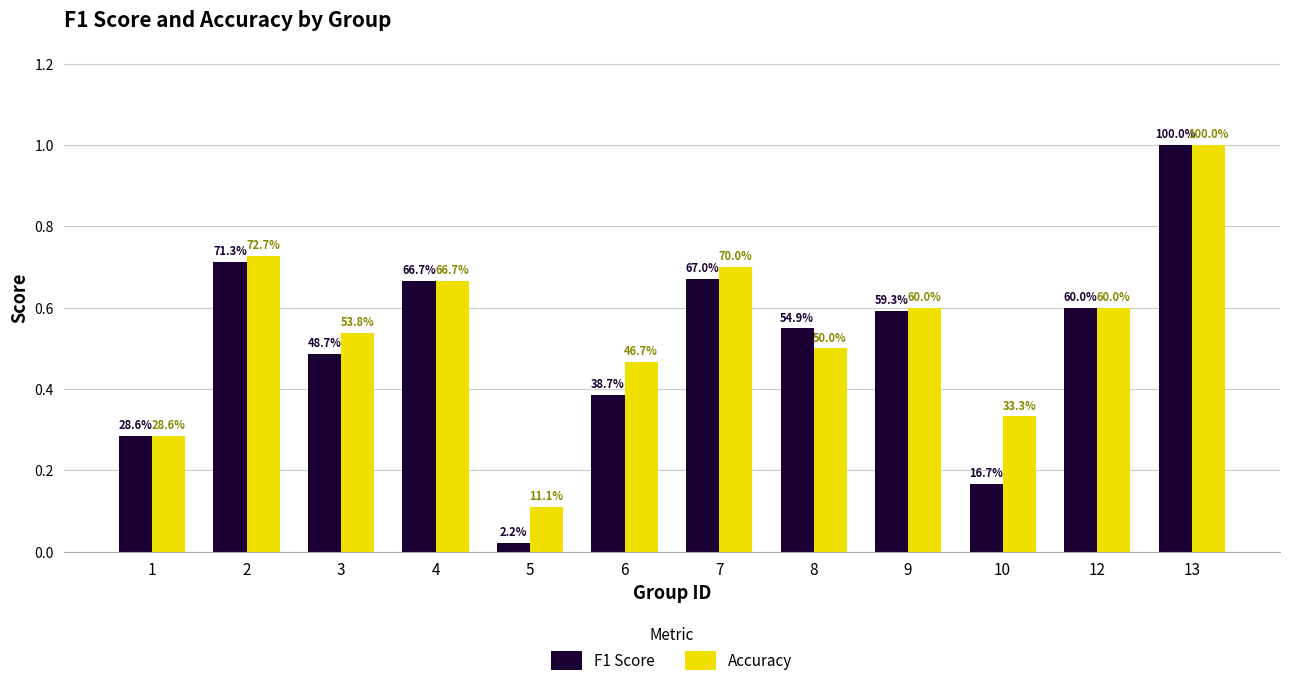

What is the value of the Accuracy bar at the 10th from the left?

0.3